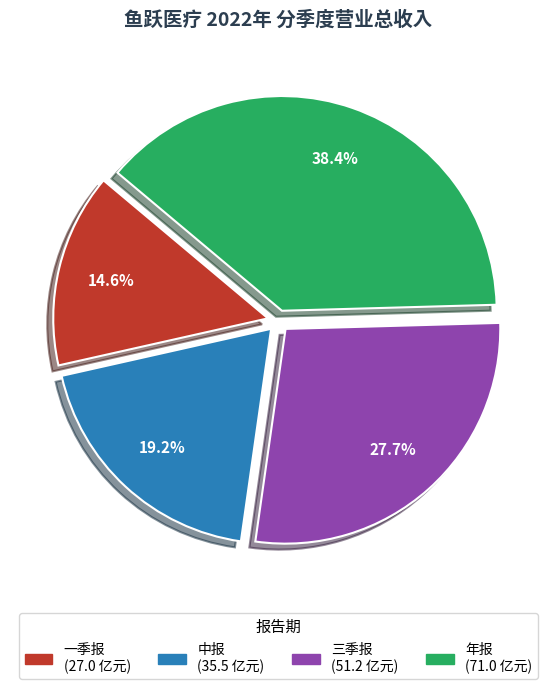

To the nearest percent, what percentage of the pie is 三季报?

28%